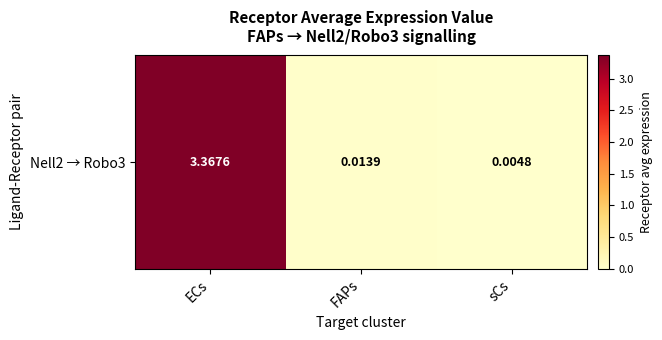

Reading left to right, what are all the values shown in this chart?

3.4	0.0	0.0